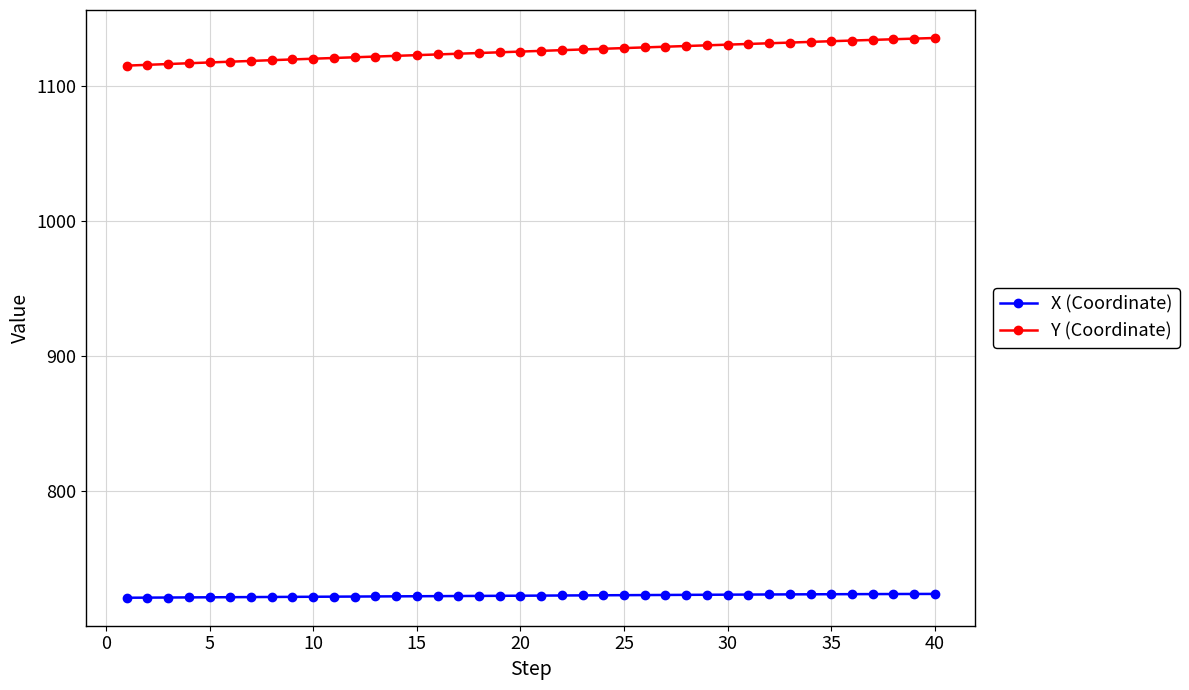

Rank the series by their average value, from highest to lowest.

Y (Coordinate), X (Coordinate)